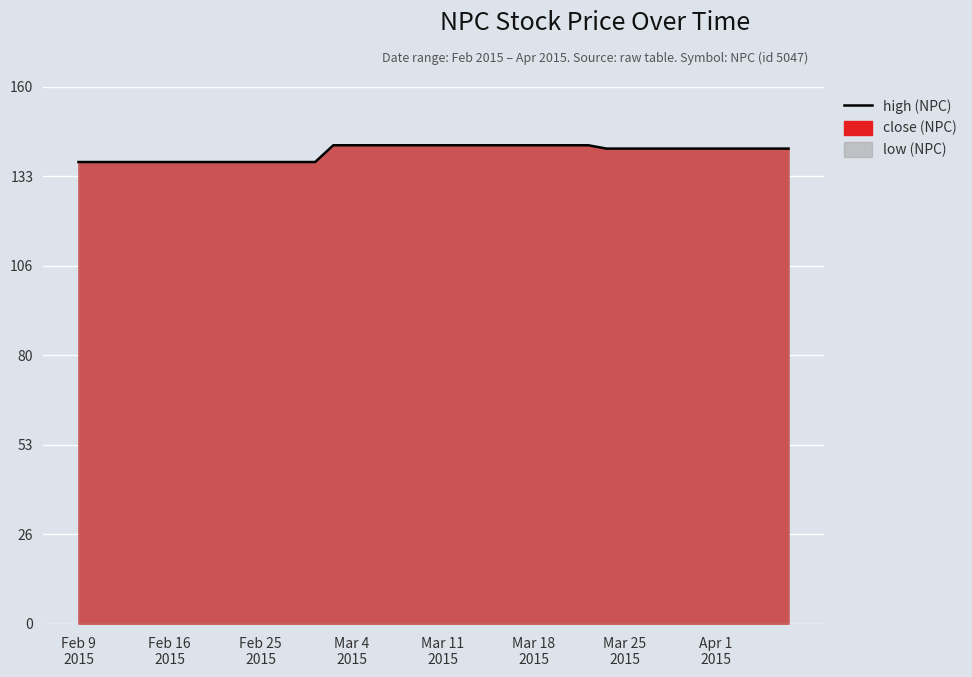

What is the difference between the maximum and minimum values?

5.0